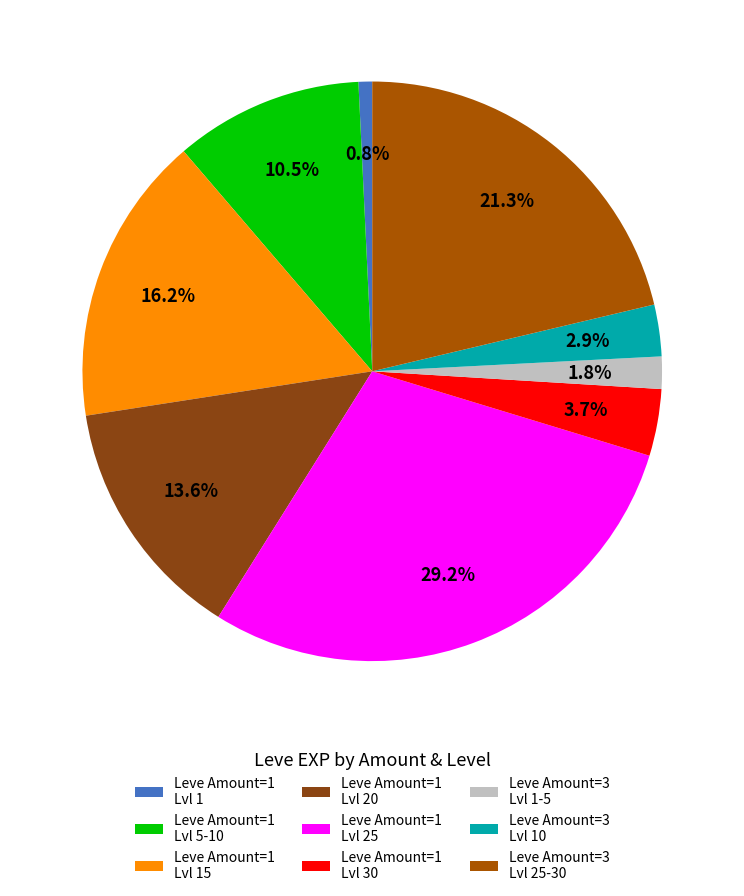

To the nearest percent, what is the difference between the largest and smallest slice percentages?

28%